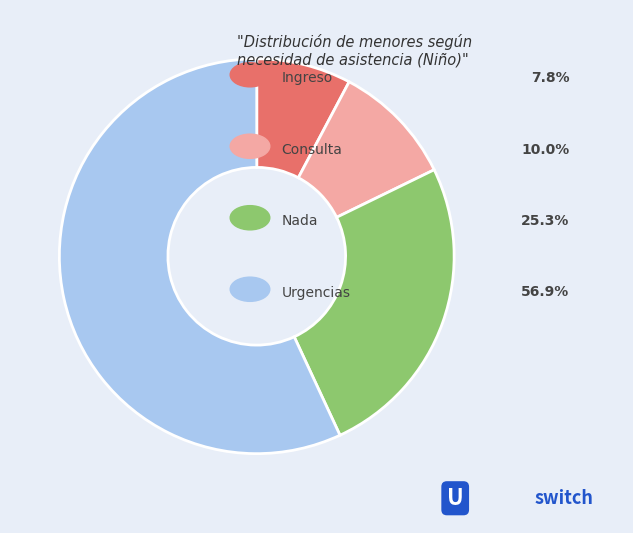

How many slices are in this pie chart?

4